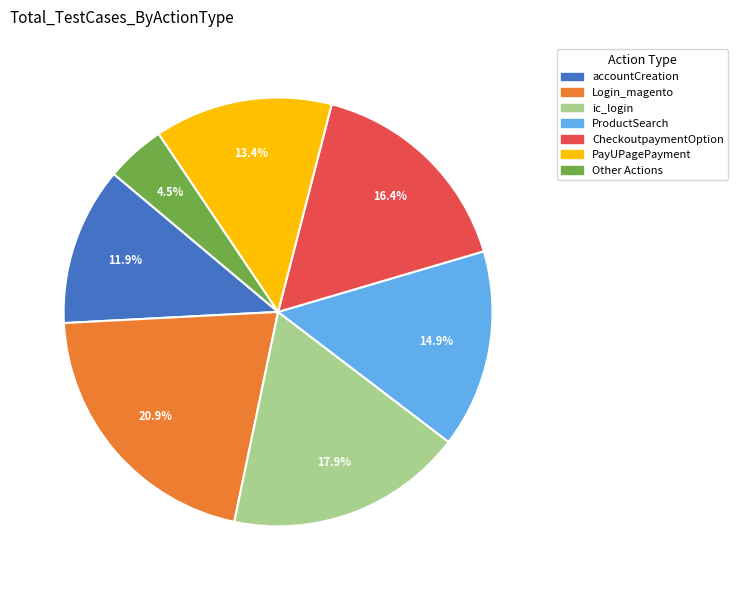

How many segments does this pie chart have?

7